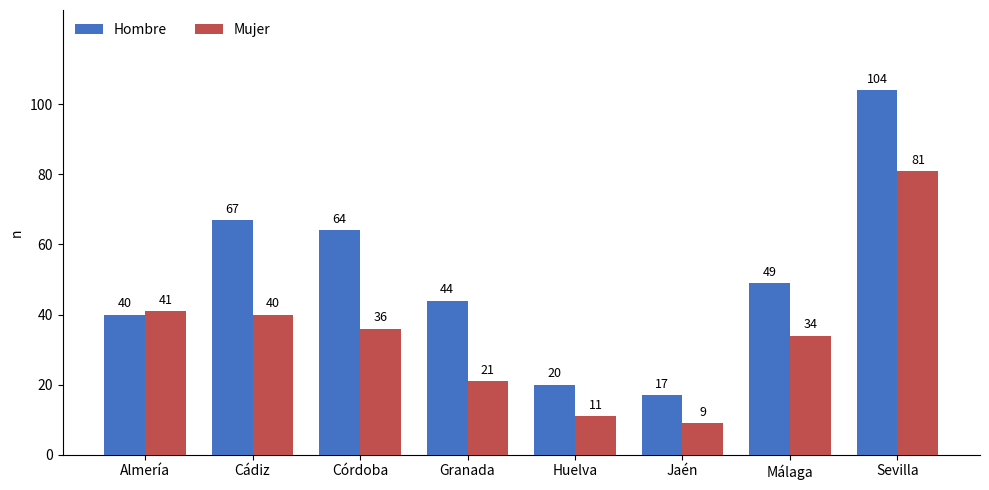

What position from the right is Cádiz?

7